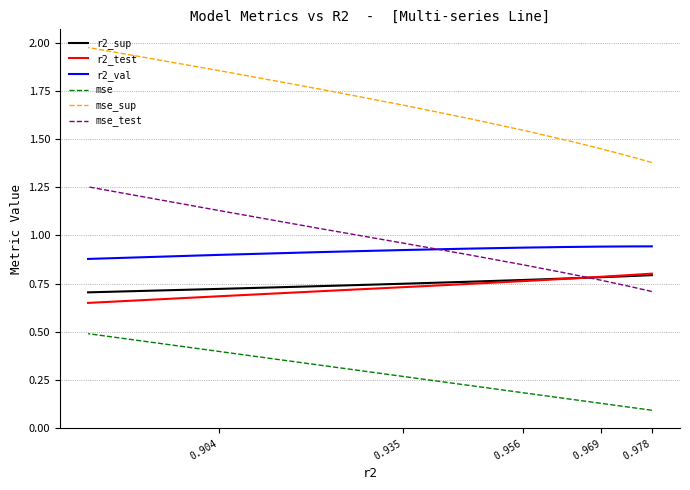

True or false: mse_test has more than 2 interior local peaks.

False